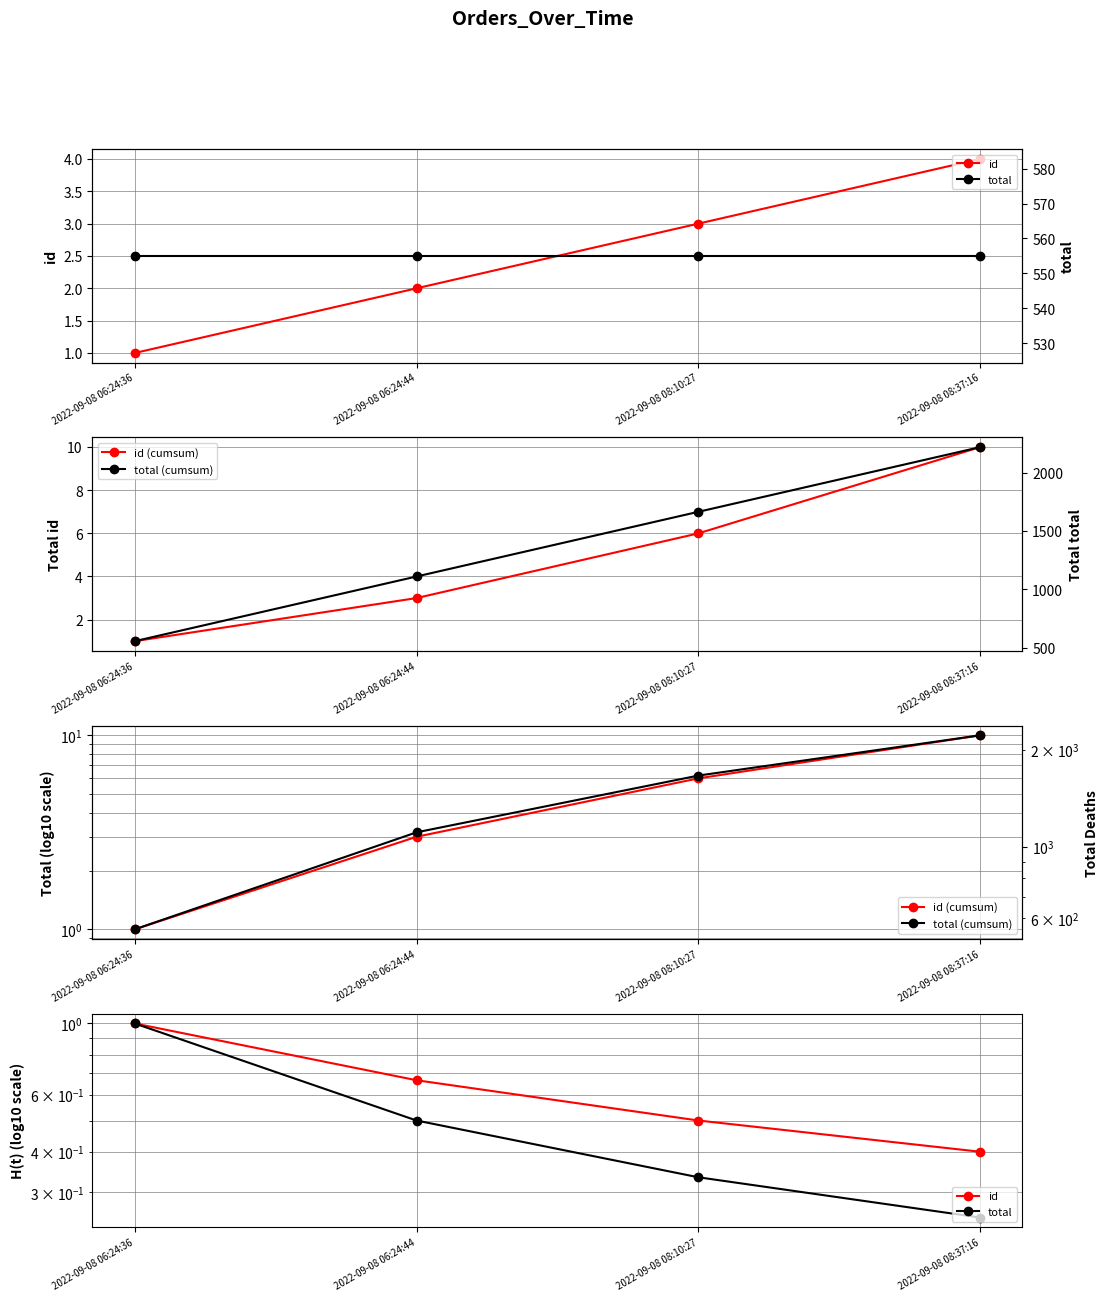

Where is id nearest to the value 0?

2022-09-08 08:37:16